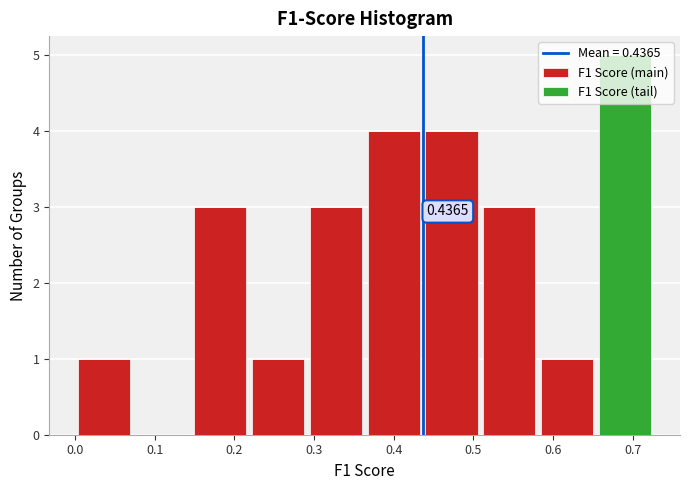

Which range on the x-axis has the tallest stacked bar (by total height)?

0.65 to 0.73